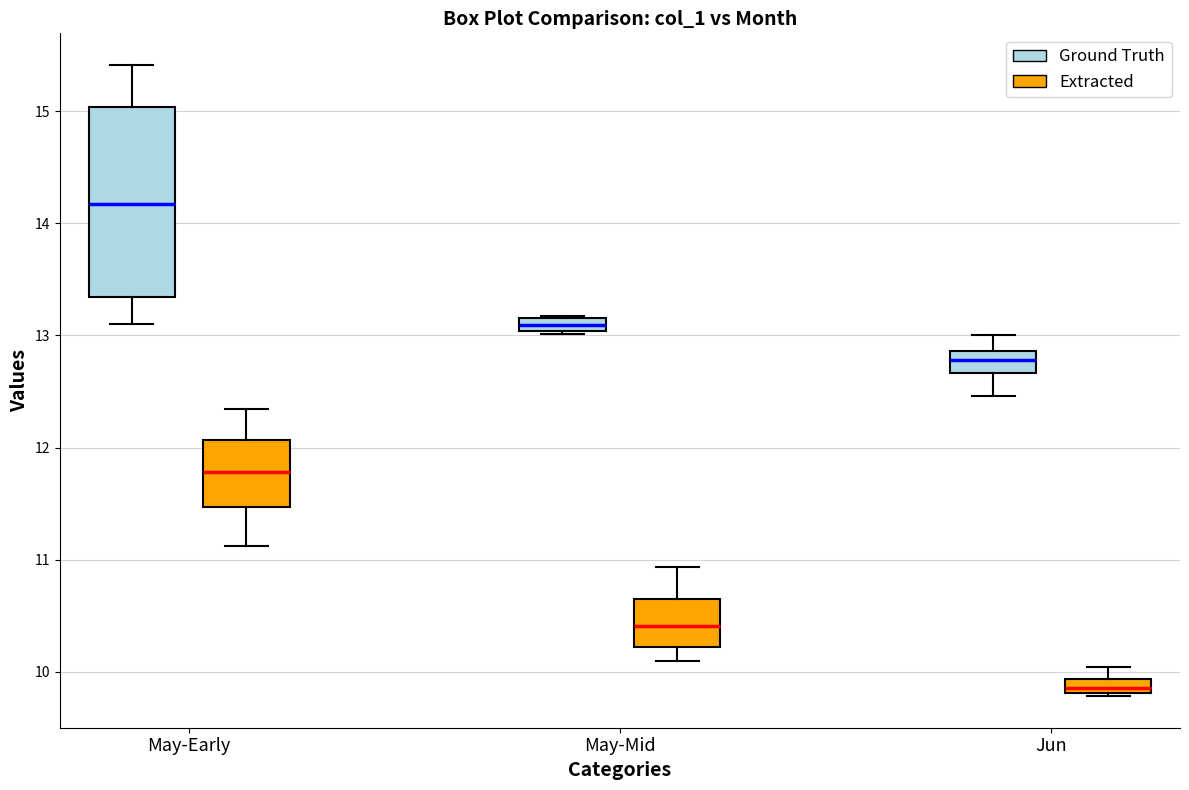

Which box has the lowest median line?

Jun (Extracted)